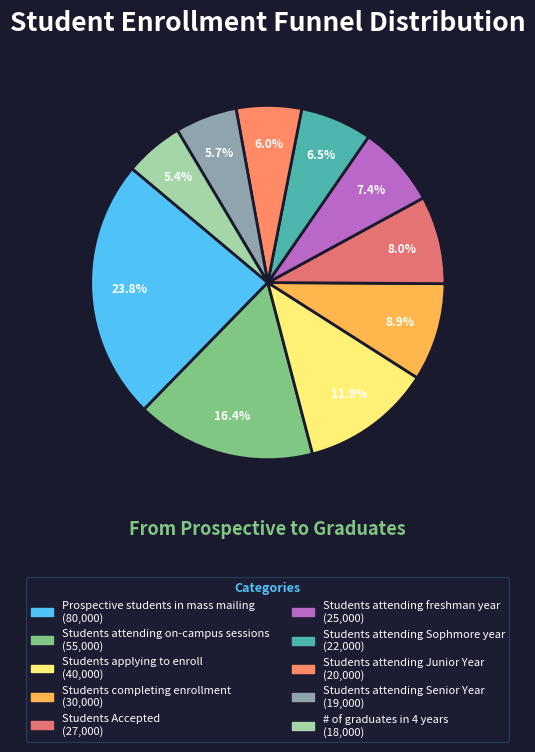

Combined, do # of graduates in 4 years and Students attending Senior Year account for over 50%?

No